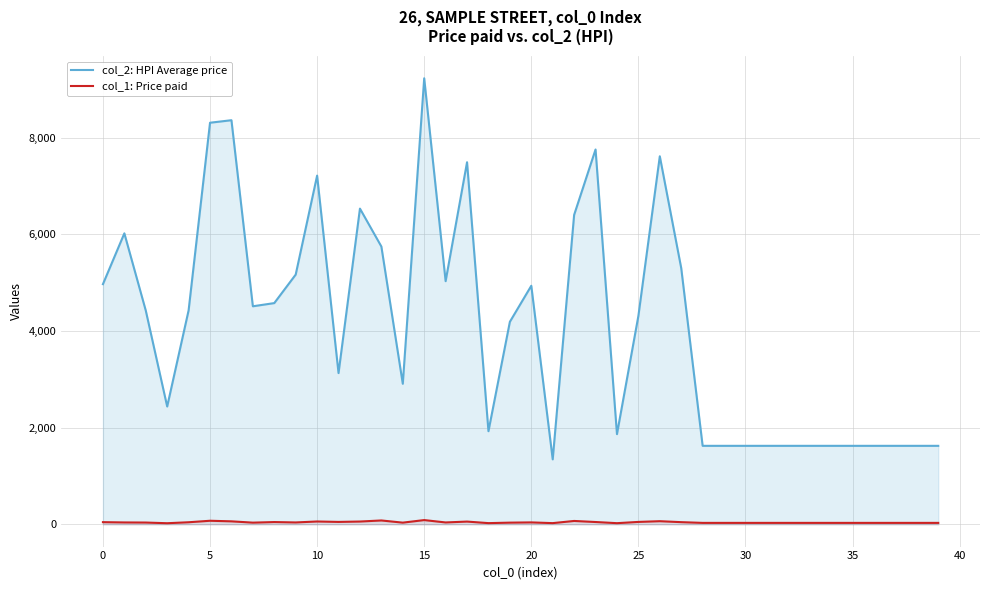

How many lines are shown in the chart?

2